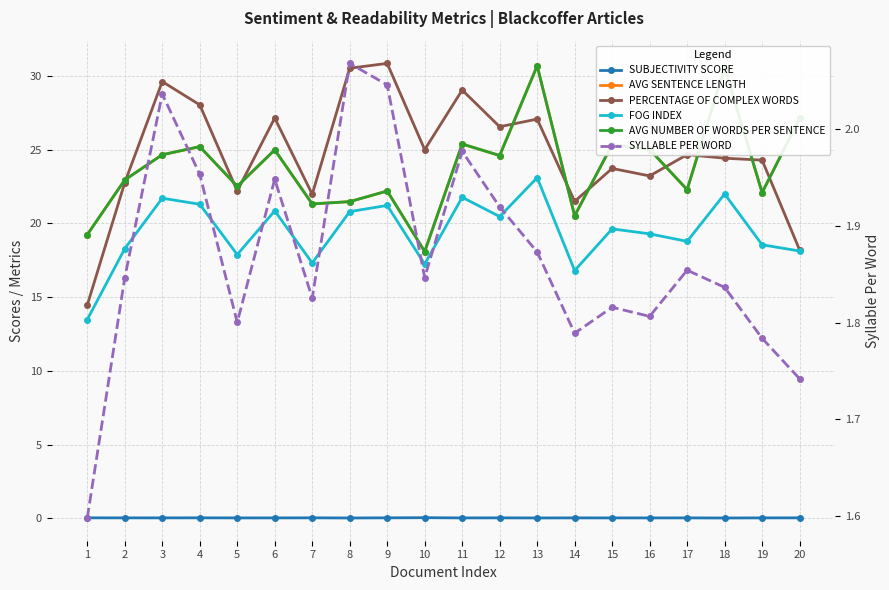

What is the average value of the FOG INDEX series?

19.4